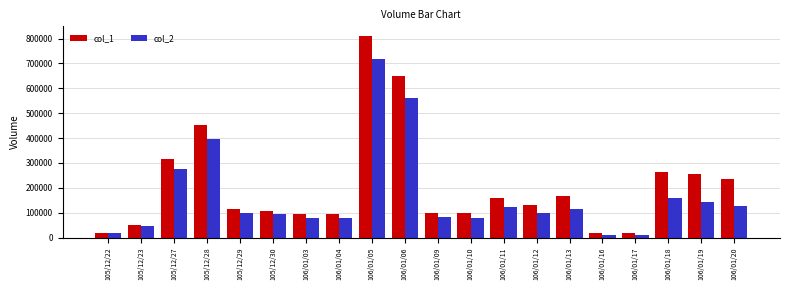

Rank the series at 106/01/18 from highest to lowest value.

col_1, col_2